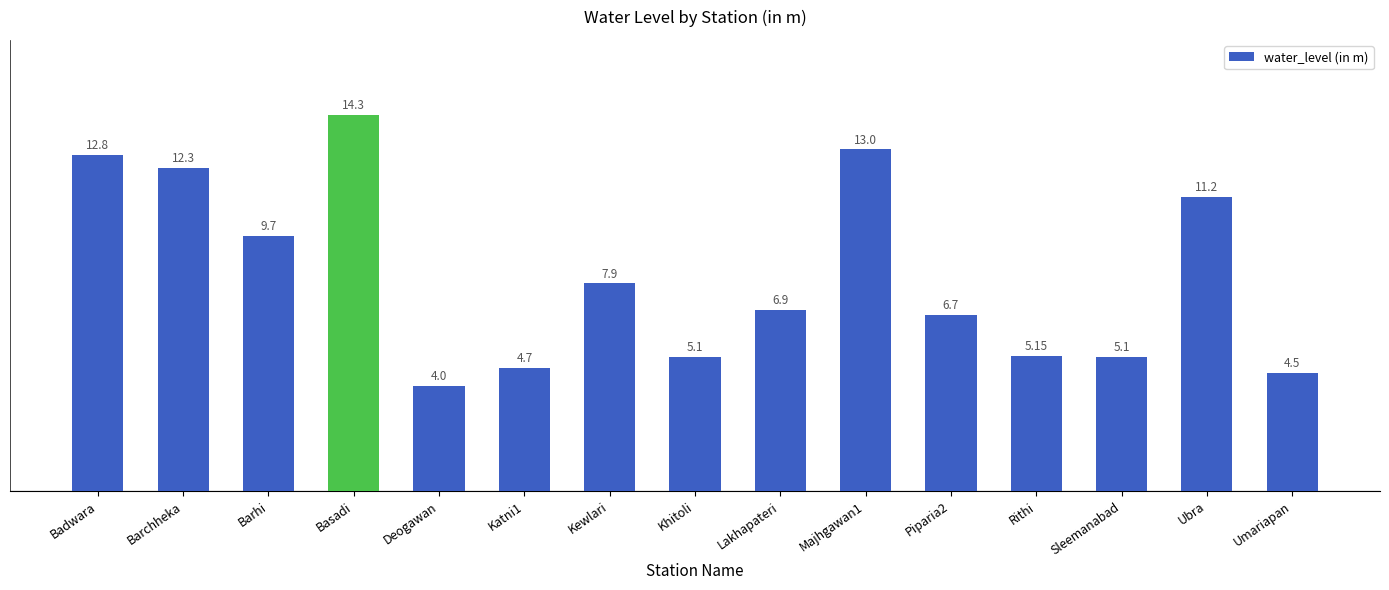

Which has a higher value, Kewlari or Khitoli?

Kewlari